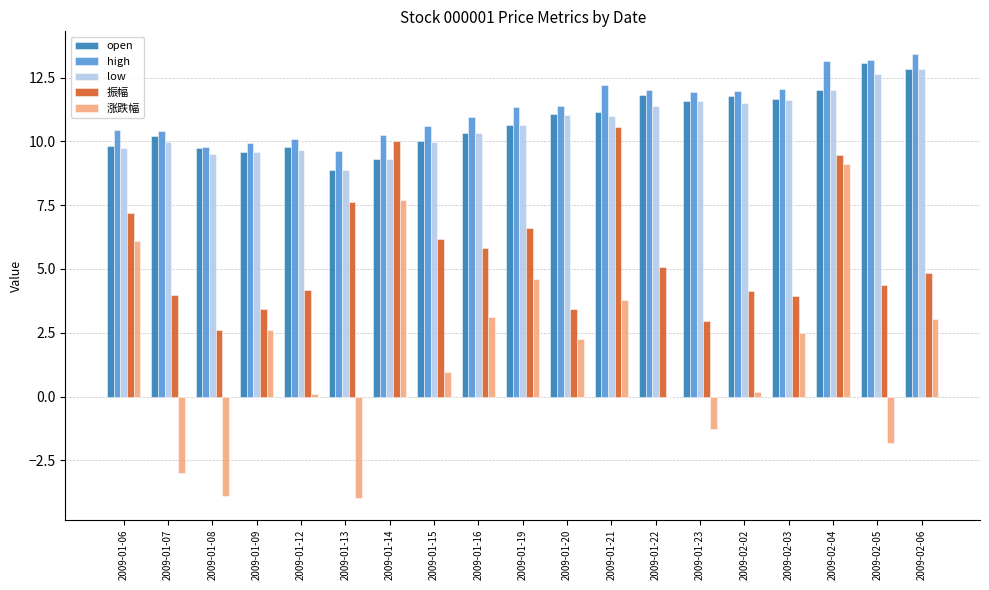

Between 2009-01-08 and 2009-02-04, which series saw the biggest shift?

涨跌幅